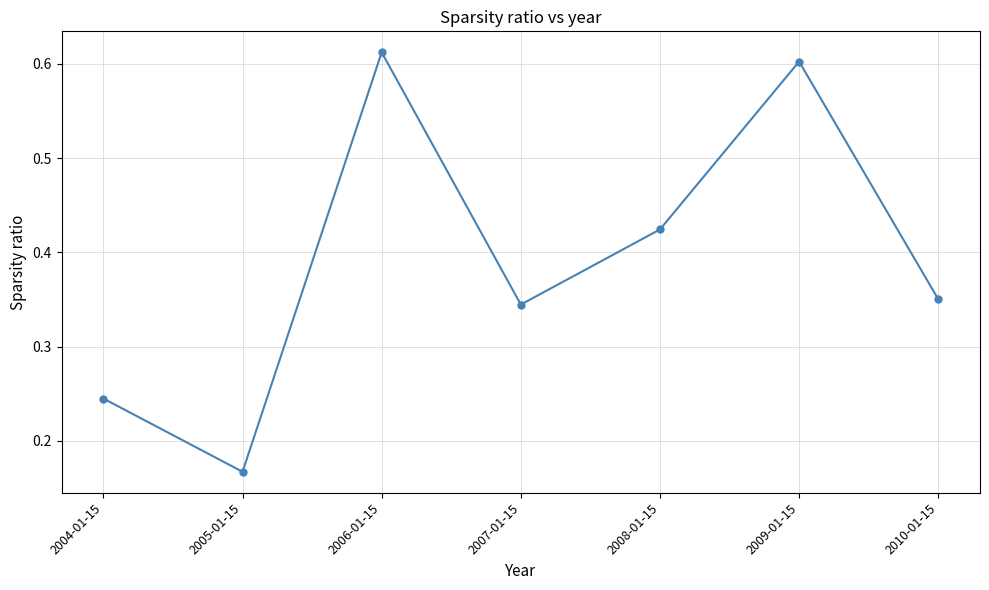

Which has a higher value, 2007-01-15 or 2004-01-15?

2007-01-15